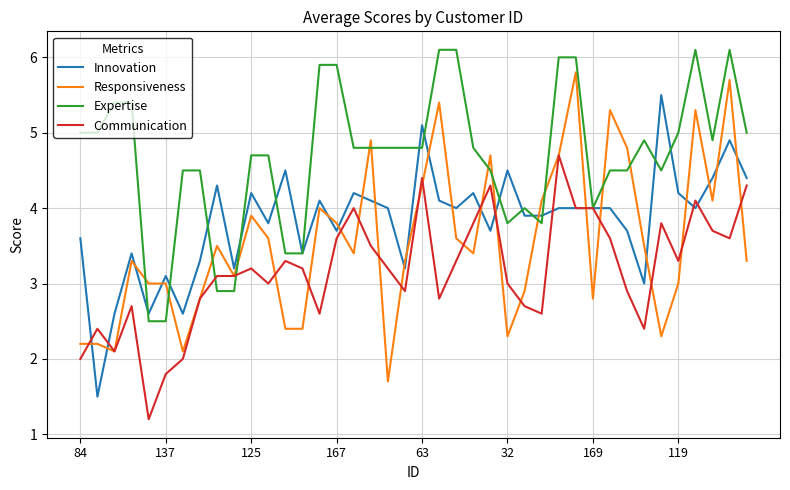

List the series in order of their peak value, lowest first.

Communication, Innovation, Responsiveness, Expertise